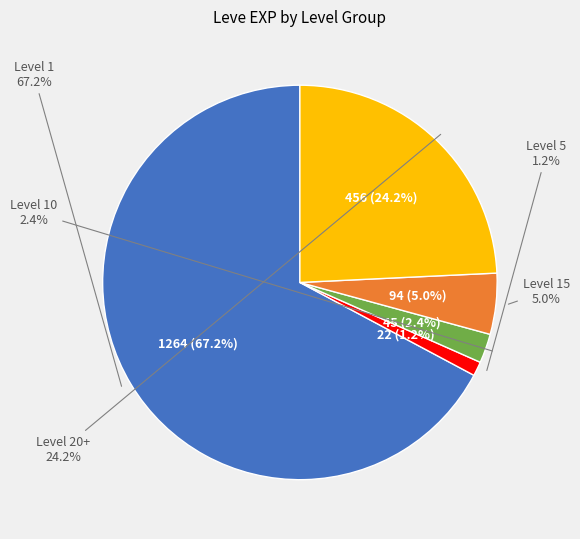

The 1 slice represents 43% of the pie. True or false?

False